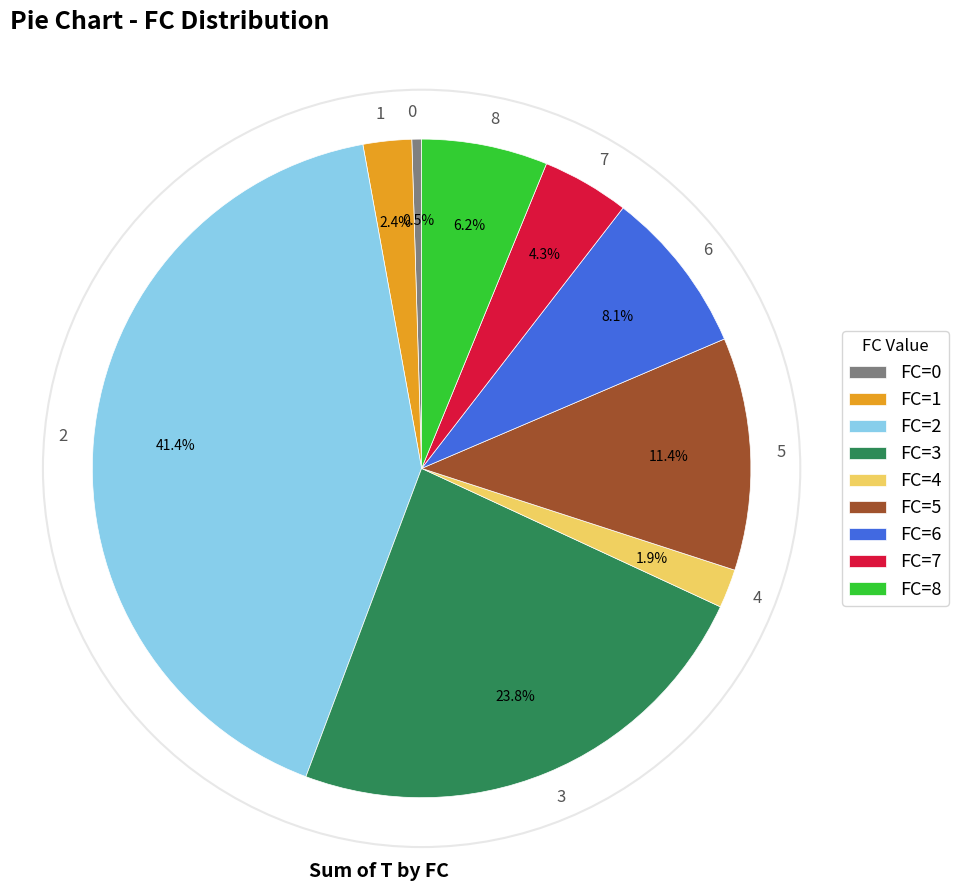

Is there a majority slice in this chart?

No